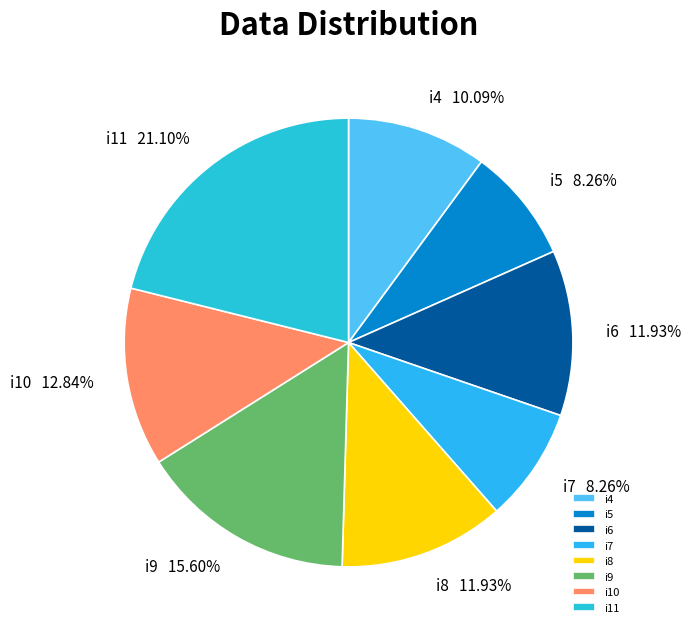

Does i10 represent more than half of the total?

No